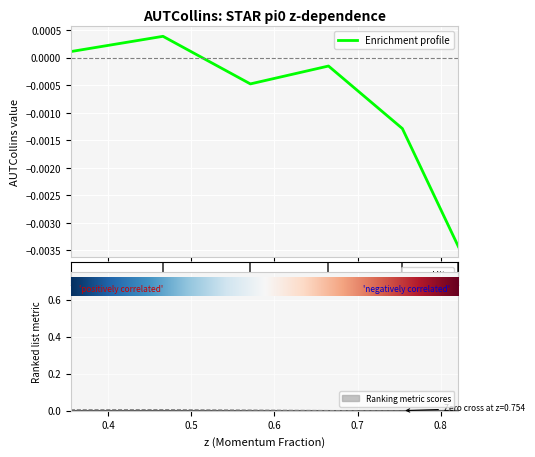

How many lines are shown in the chart?

3